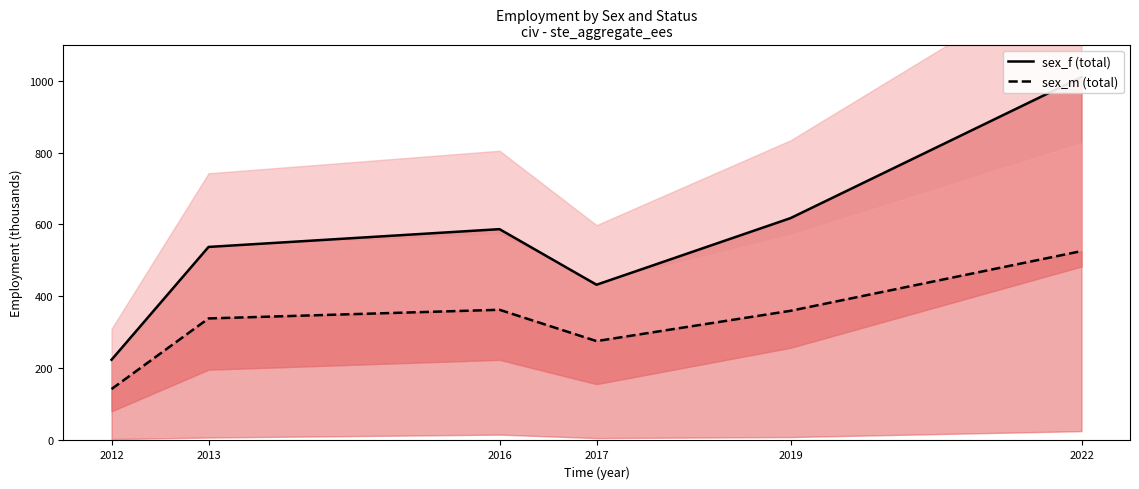

At which label is sex_m (total) closest to 334?

2013